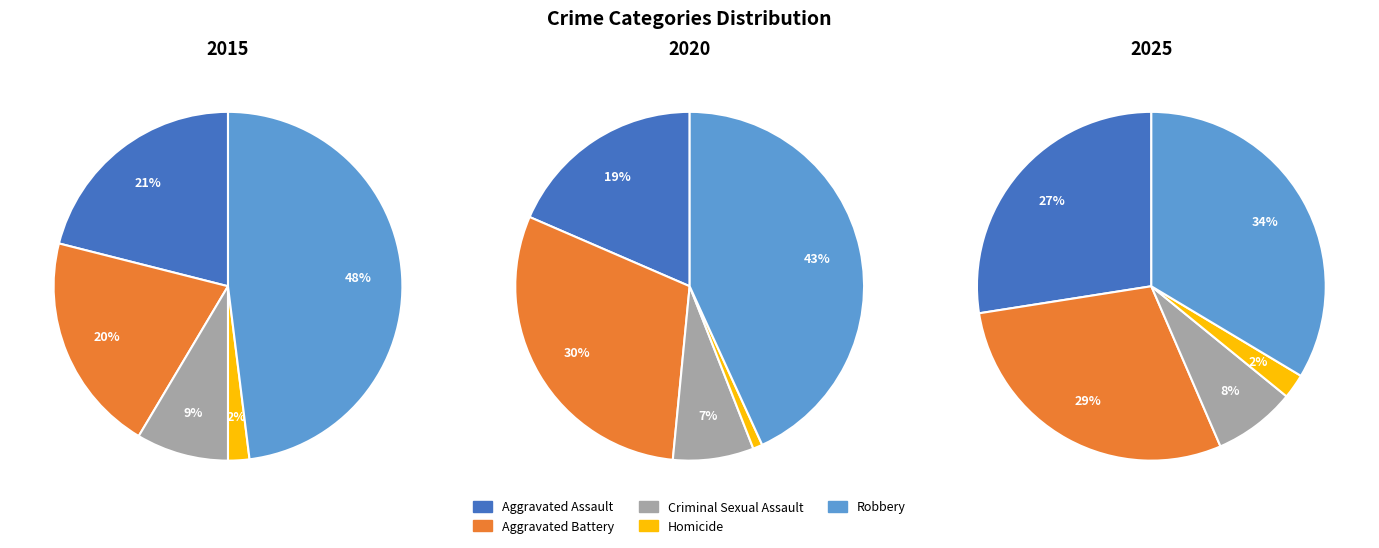

Do 4 and 0 together represent more than half of the pie?

No